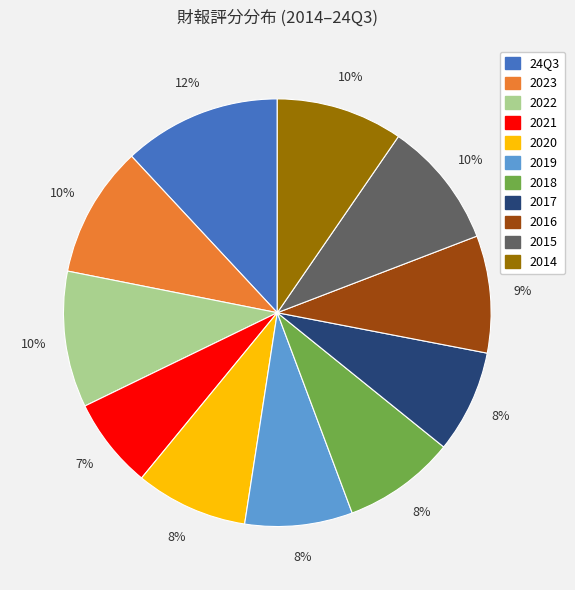

Is there a majority slice in this chart?

No